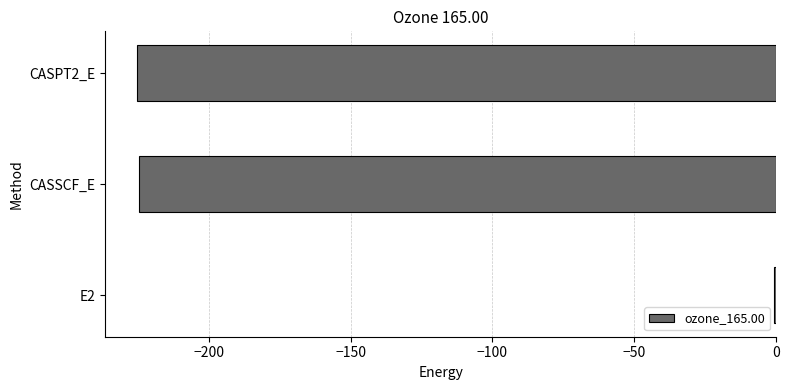

Is it true that the value at CASPT2_E is -225.2?

True